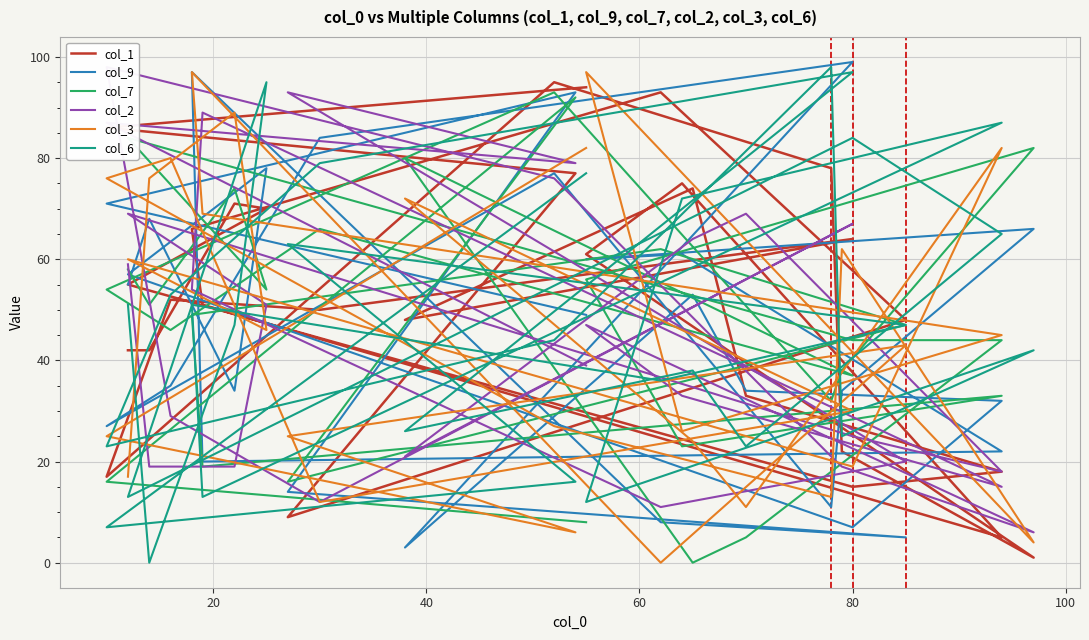

What are all the series names shown in the legend?

col_1, col_9, col_7, col_2, col_3, col_6